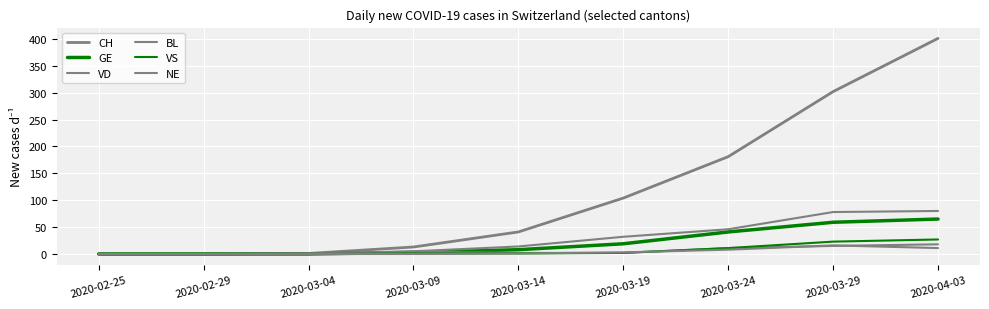

What is the difference between the maximum and minimum values in the GE series?

65